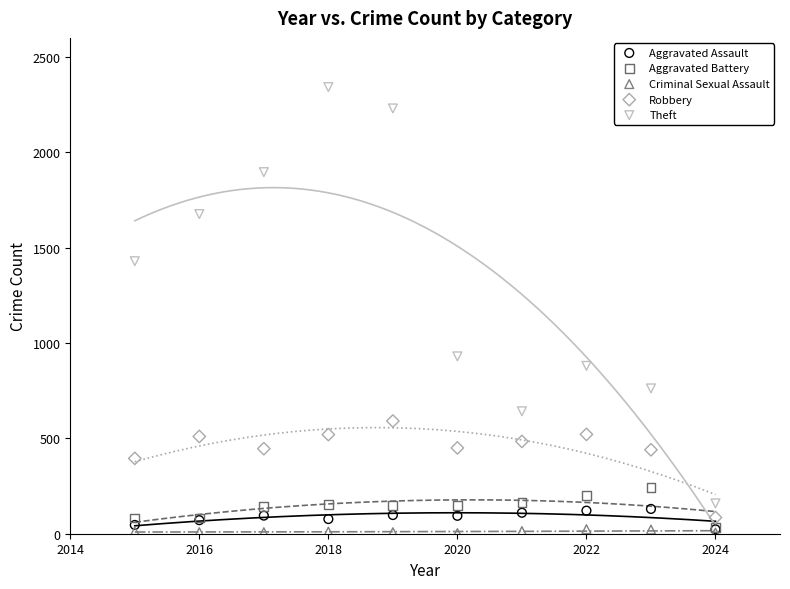

In the Robbery series, what Y value is closest to 338?

395